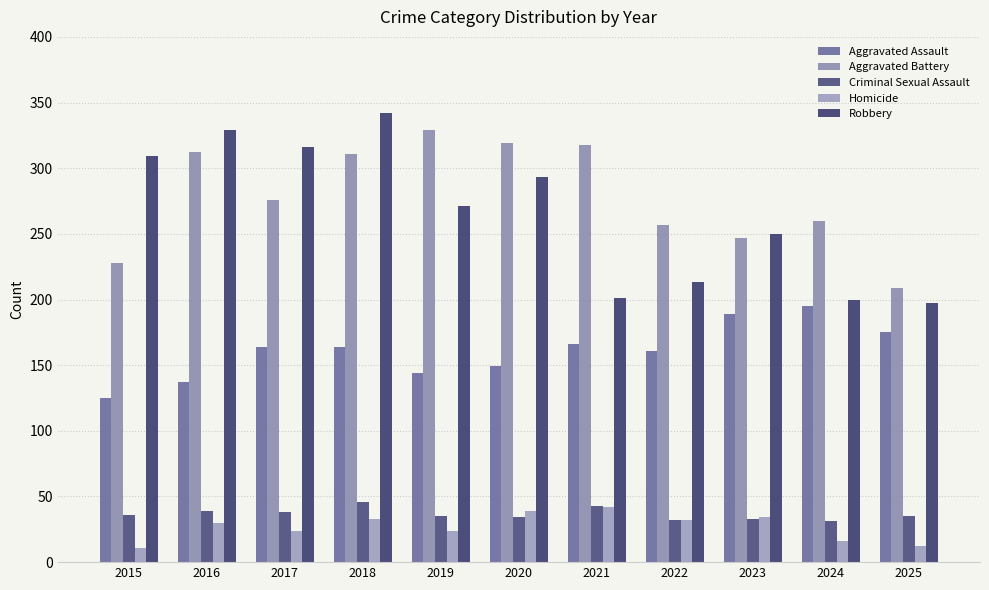

Which series changed the most between 2017 and 2020?

Aggravated Battery